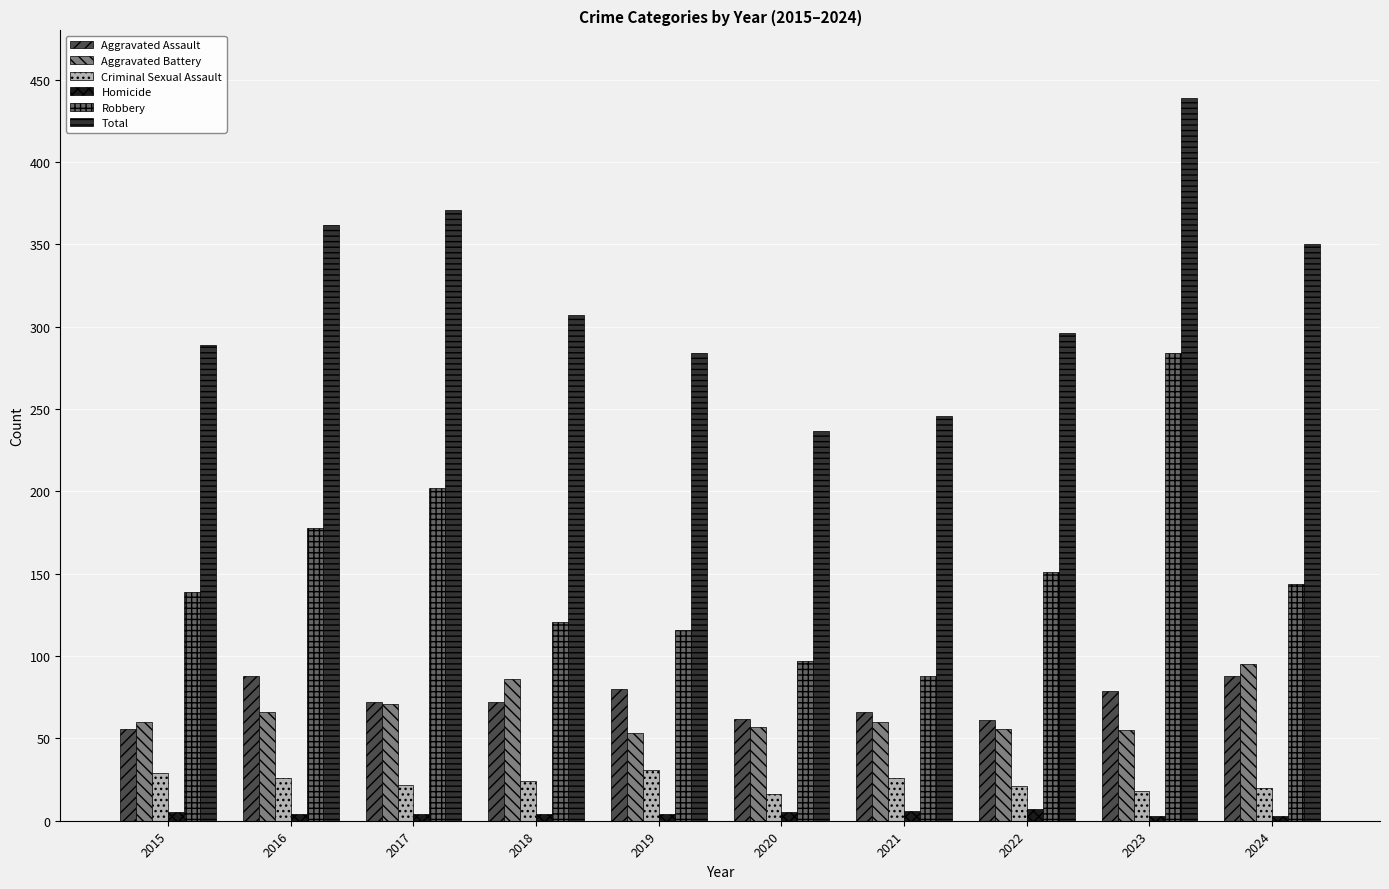

List the series in order of their peak value, highest first.

Total, Robbery, Aggravated Battery, Aggravated Assault, Criminal Sexual Assault, Homicide